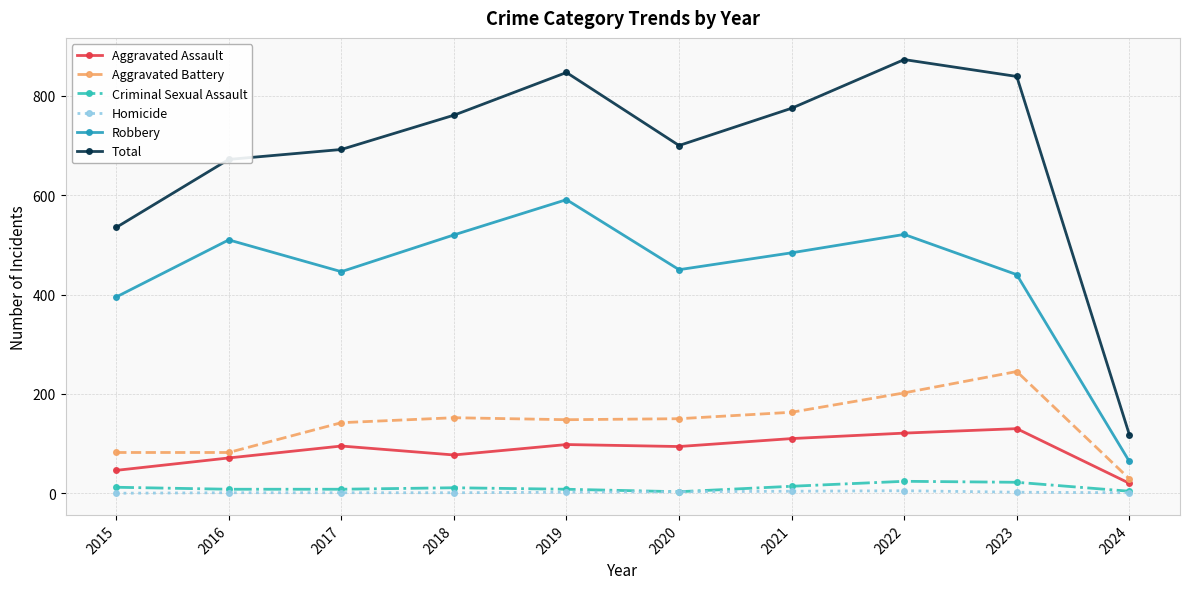

What is the value of the Aggravated Battery point at the 9th from the left?

245